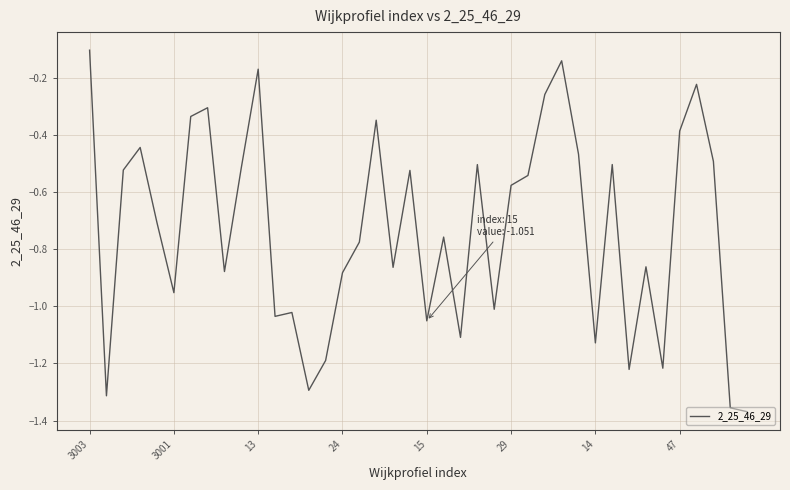

What is the difference between the maximum and minimum values?

1.3